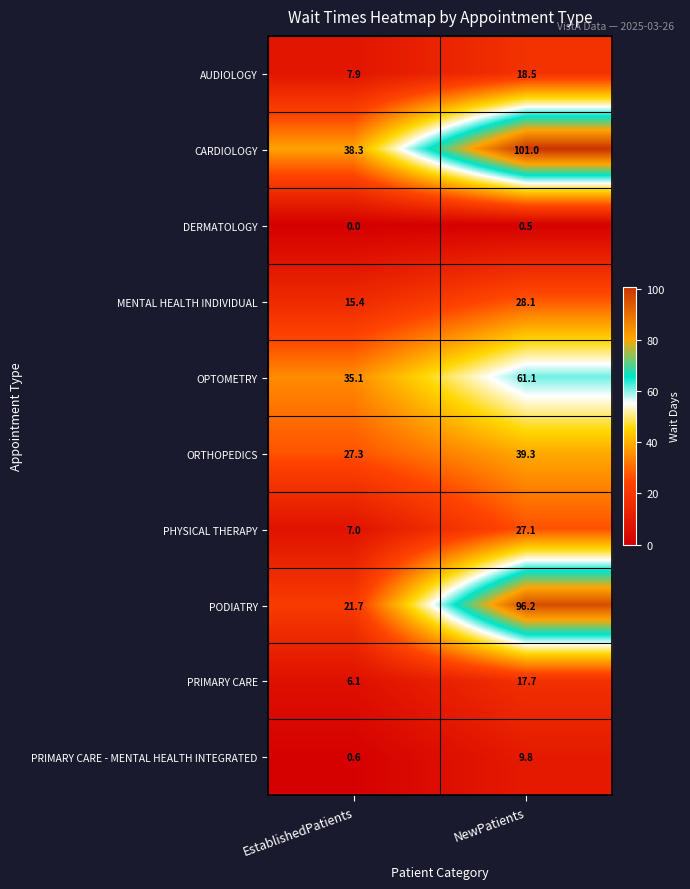

Reading right to left, list all the values displayed in this chart.

AUDIOLOGY: NewPatients=18.5	EstablishedPatients=7.9
CARDIOLOGY: NewPatients=101.0	EstablishedPatients=38.3
DERMATOLOGY: NewPatients=0.5	EstablishedPatients=0.0
MENTAL HEALTH INDIVIDUAL: NewPatients=28.1	EstablishedPatients=15.4
OPTOMETRY: NewPatients=61.1	EstablishedPatients=35.1
ORTHOPEDICS: NewPatients=39.3	EstablishedPatients=27.3
PHYSICAL THERAPY: NewPatients=27.1	EstablishedPatients=7.0
PODIATRY: NewPatients=96.2	EstablishedPatients=21.7
PRIMARY CARE: NewPatients=17.7	EstablishedPatients=6.1
PRIMARY CARE - MENTAL HEALTH INTEGRATED: NewPatients=9.8	EstablishedPatients=0.6